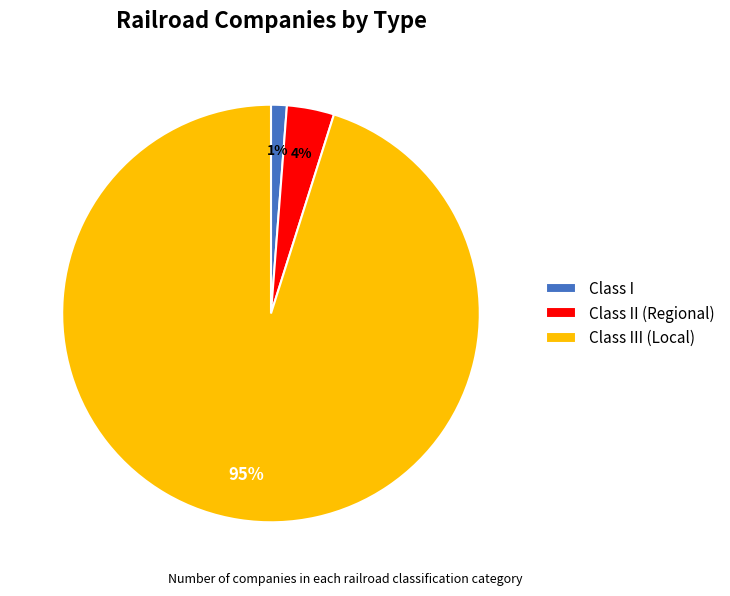

What percentage is the Class I slice, to the nearest percent?

1%